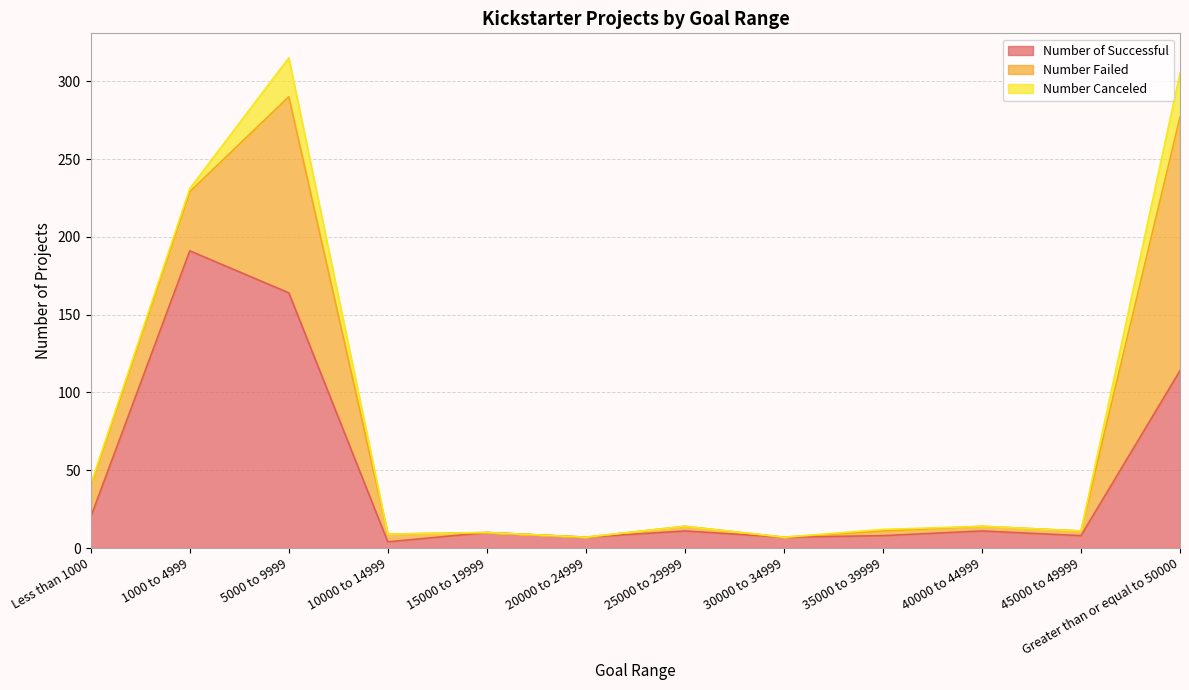

Between Less than 1000 and 40000 to 44999, which is larger?

Less than 1000